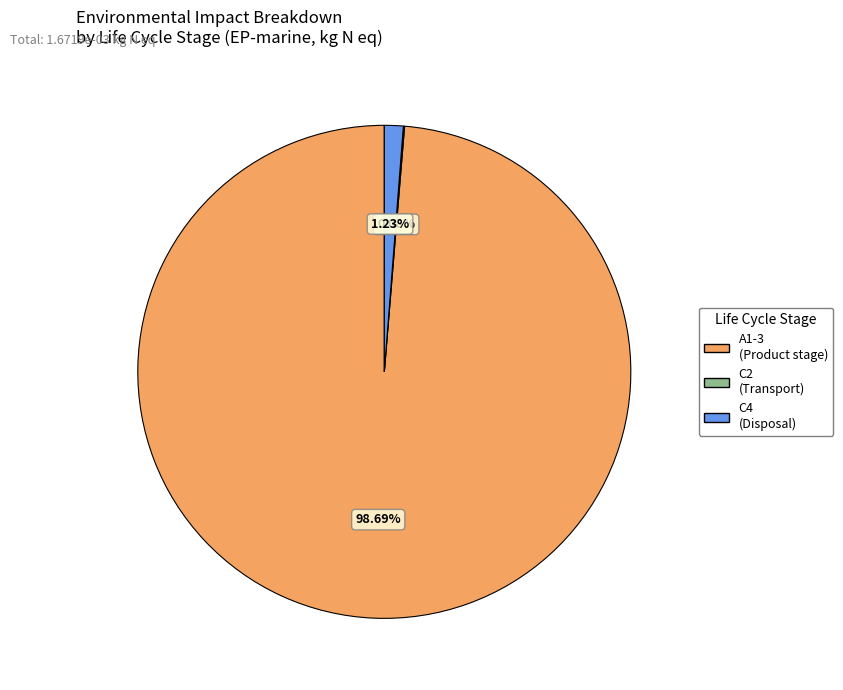

Between C4 (Disposal) and A1-3 (Product stage), which is larger?

A1-3 (Product stage)